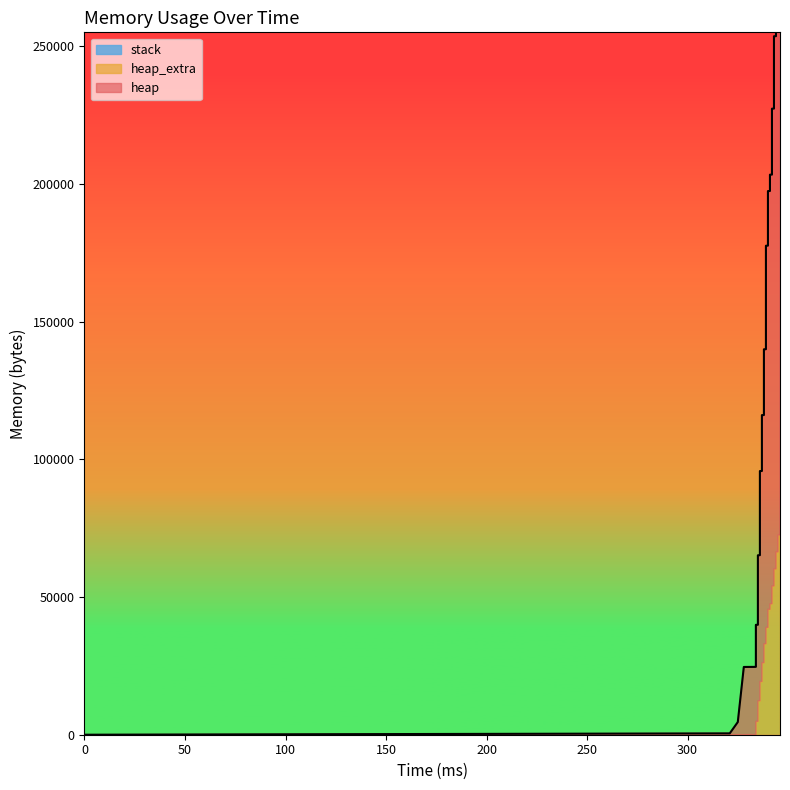

True or false: heap has a value of 35040 at 334.

True